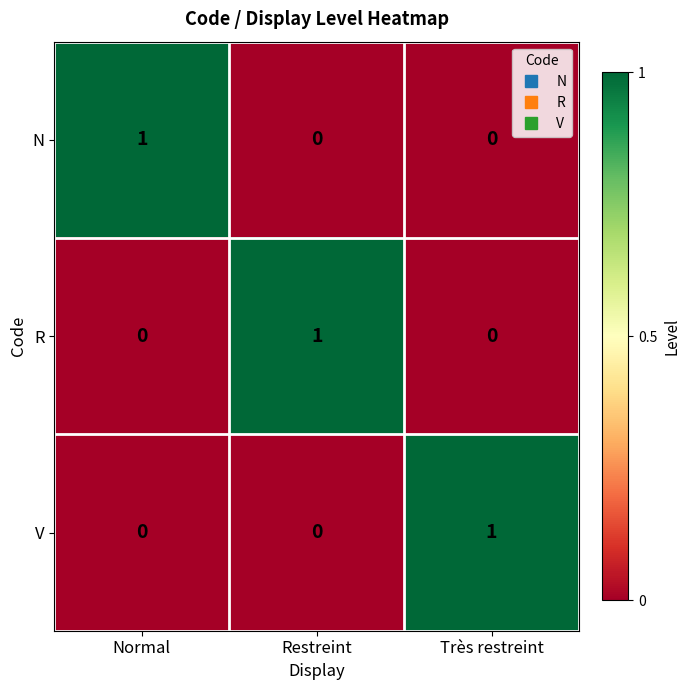

The value of R at Très restreint is 1. True or false?

False